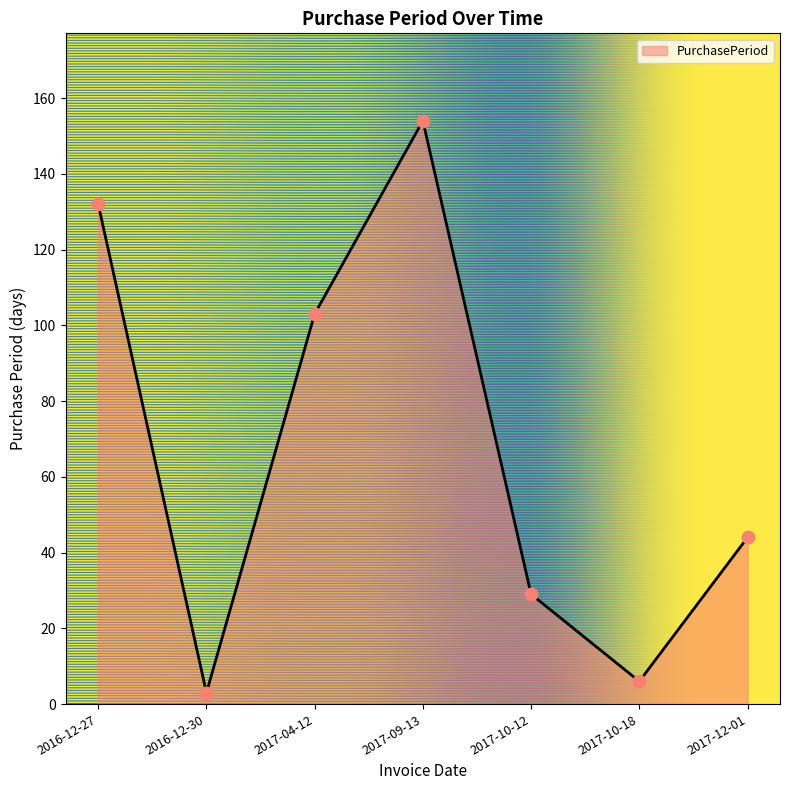

What is the ratio of the value at 2017-09-13 to the value at 2016-12-27?

1.2